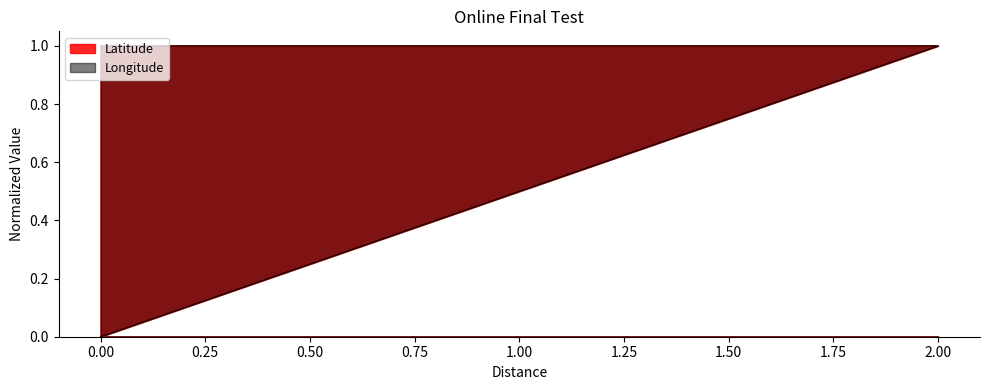

Is the value of Longitude at 0 greater than the value of Latitude at 2?

No